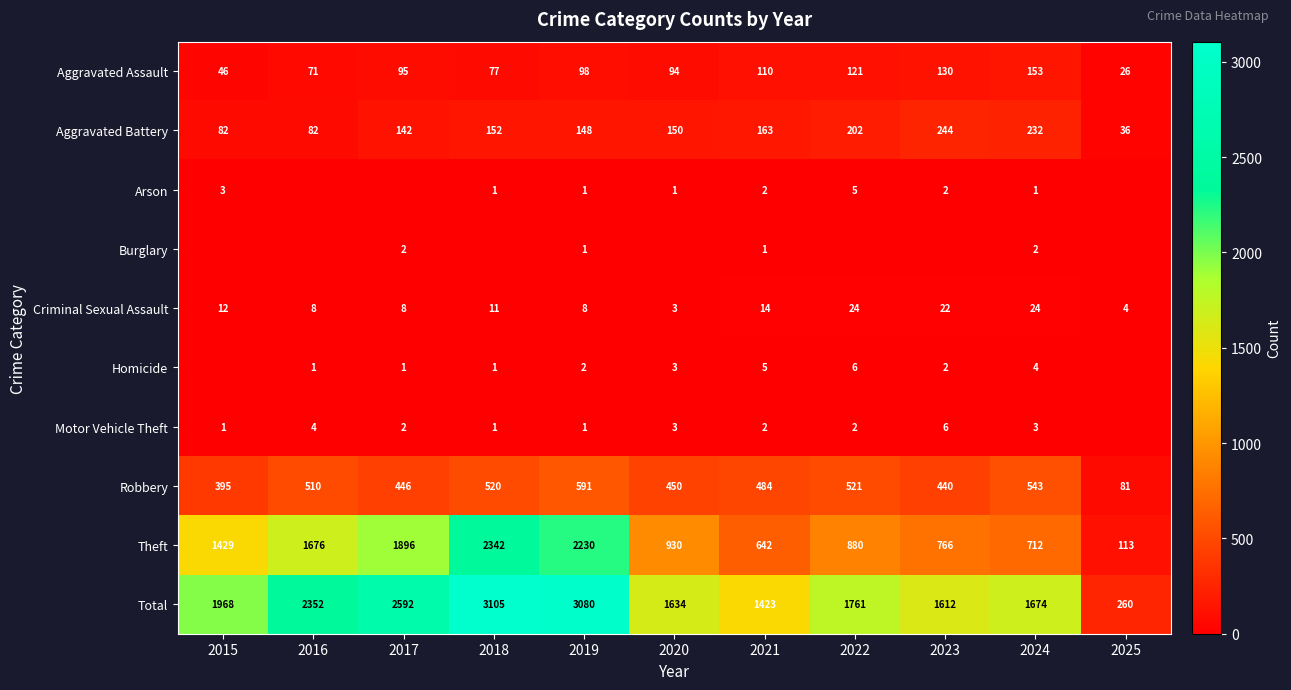

What is the total value across all series at 2020?

3268